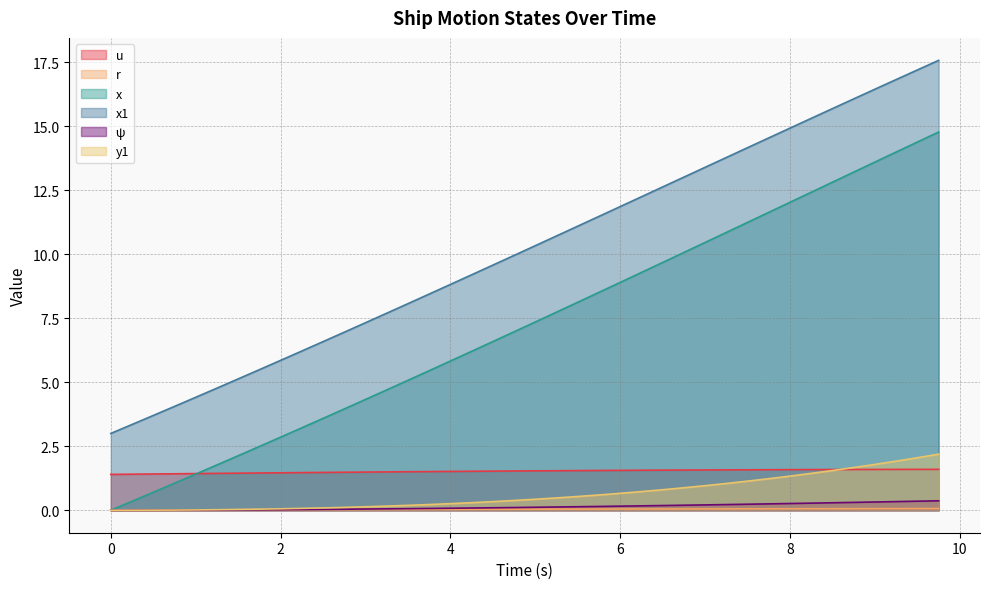

What are all the series names shown in the legend?

u, r, x, x1, ψ, y1